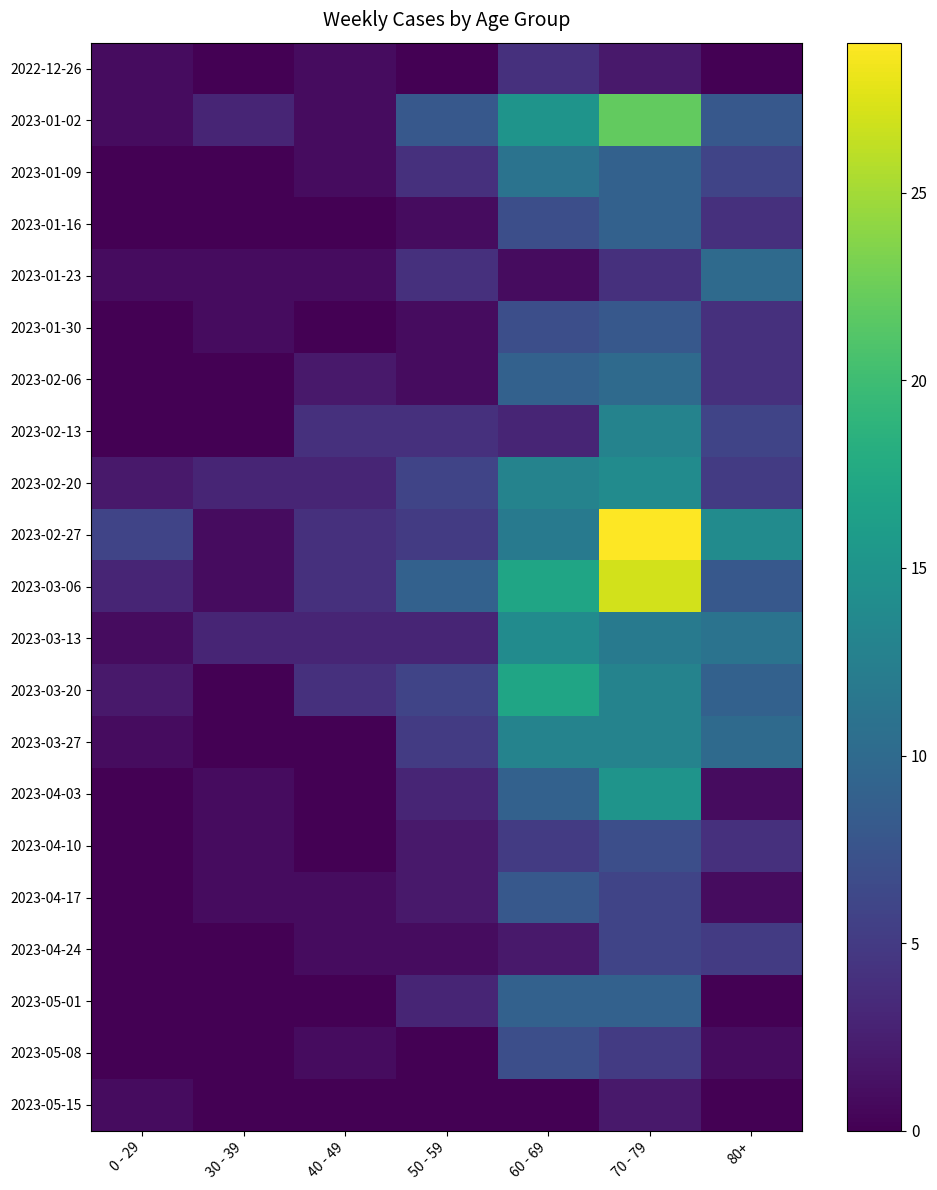

How many distinct data groups are displayed?

21